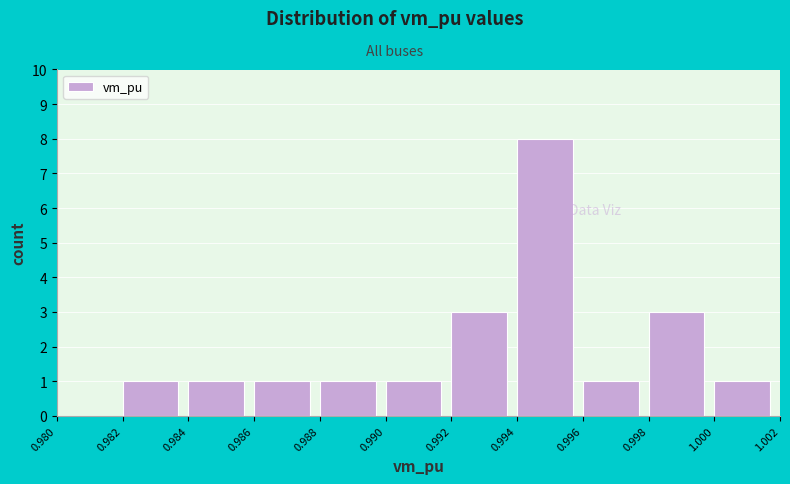

Reading left to right, list every bar in this chart as the range it spans on the x-axis followed by its height. The values are not printed on the chart, so give them approximately, as read against the axis.

0.980 to 0.982: 0
0.982 to 0.984: 1
0.984 to 0.986: 1
0.986 to 0.988: 1
0.988 to 0.990: 1
0.990 to 0.992: 1
0.992 to 0.994: 3
0.994 to 0.996: 8
0.996 to 0.998: 1
0.998 to 1.000: 3
1.000 to 1.002: 1